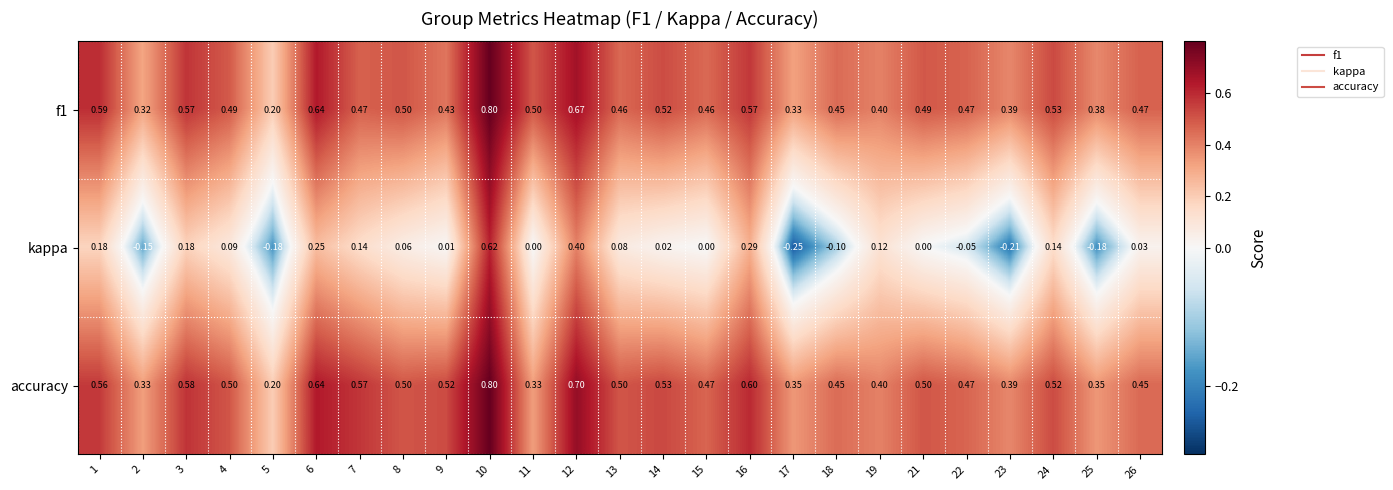

Which series has the largest total across all categories?

accuracy